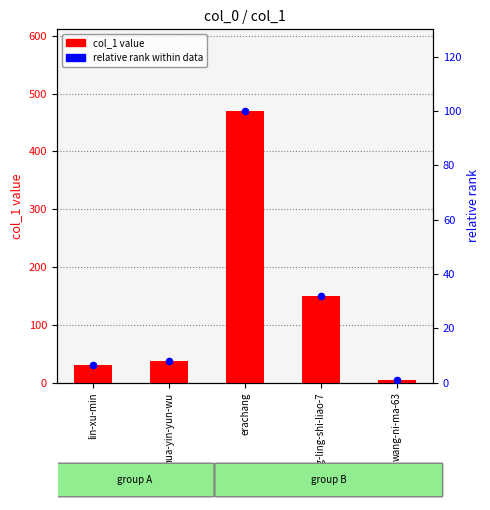

Which series reaches the maximum Y coordinate?

col_1 value